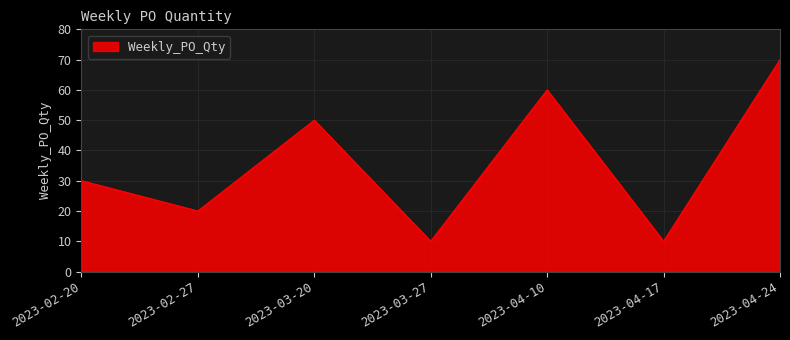

What is the minimum value shown in the chart?

10